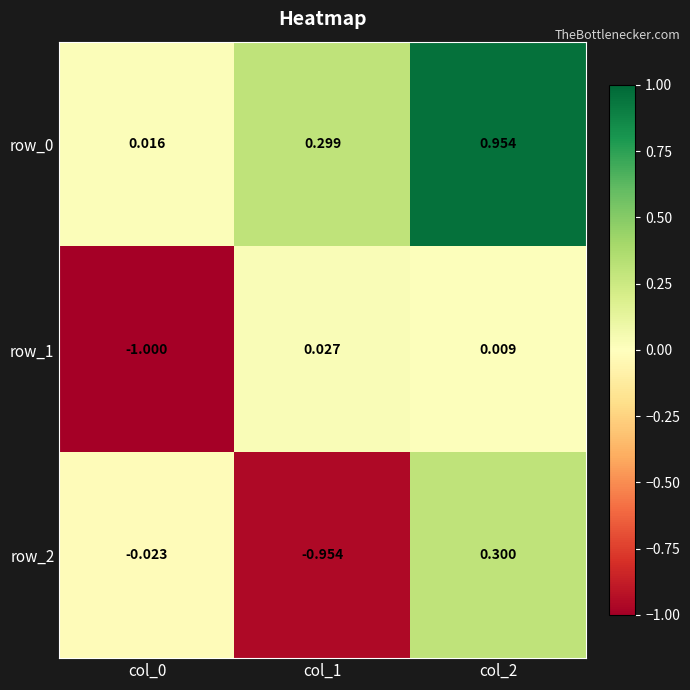

The value of row_1 at col_0 is -0.7. True or false?

False